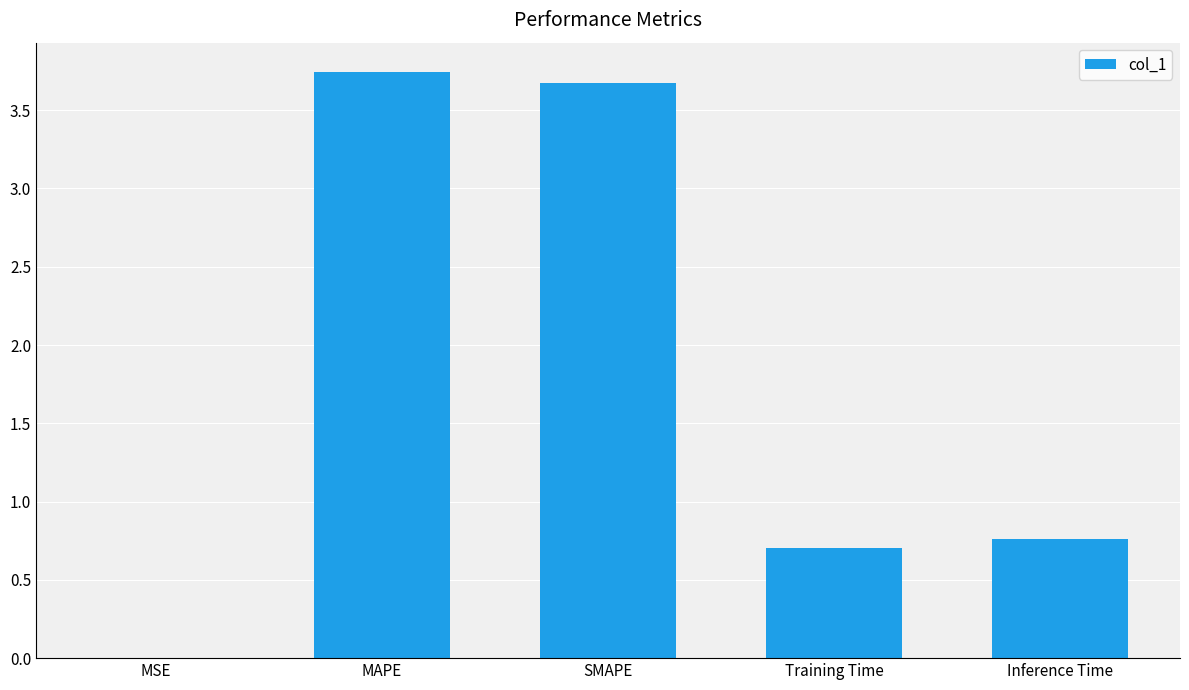

Between Inference Time and MAPE, which is larger?

MAPE